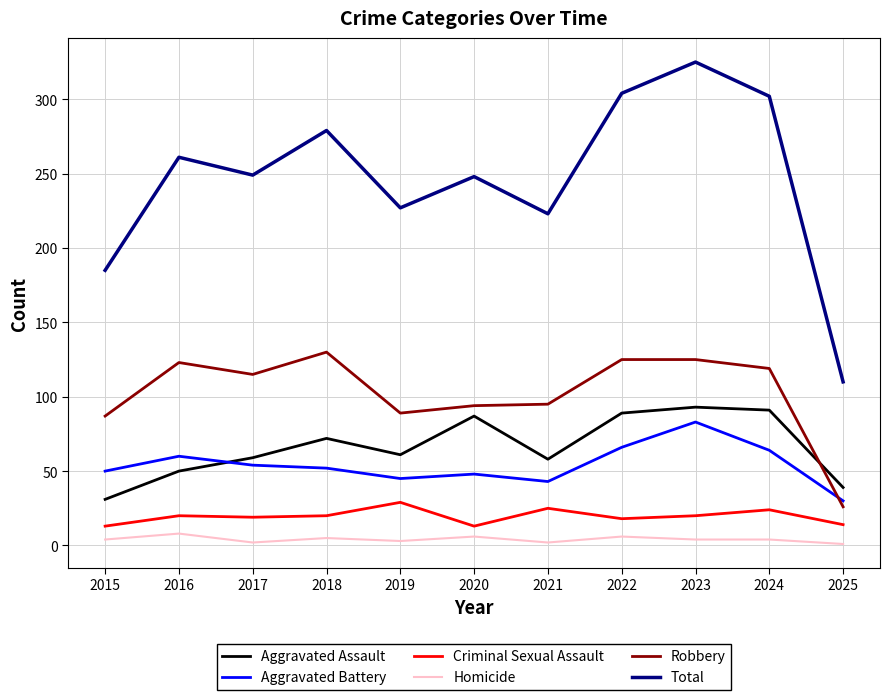

Is it true that Criminal Sexual Assault equals 20 at 2016?

True